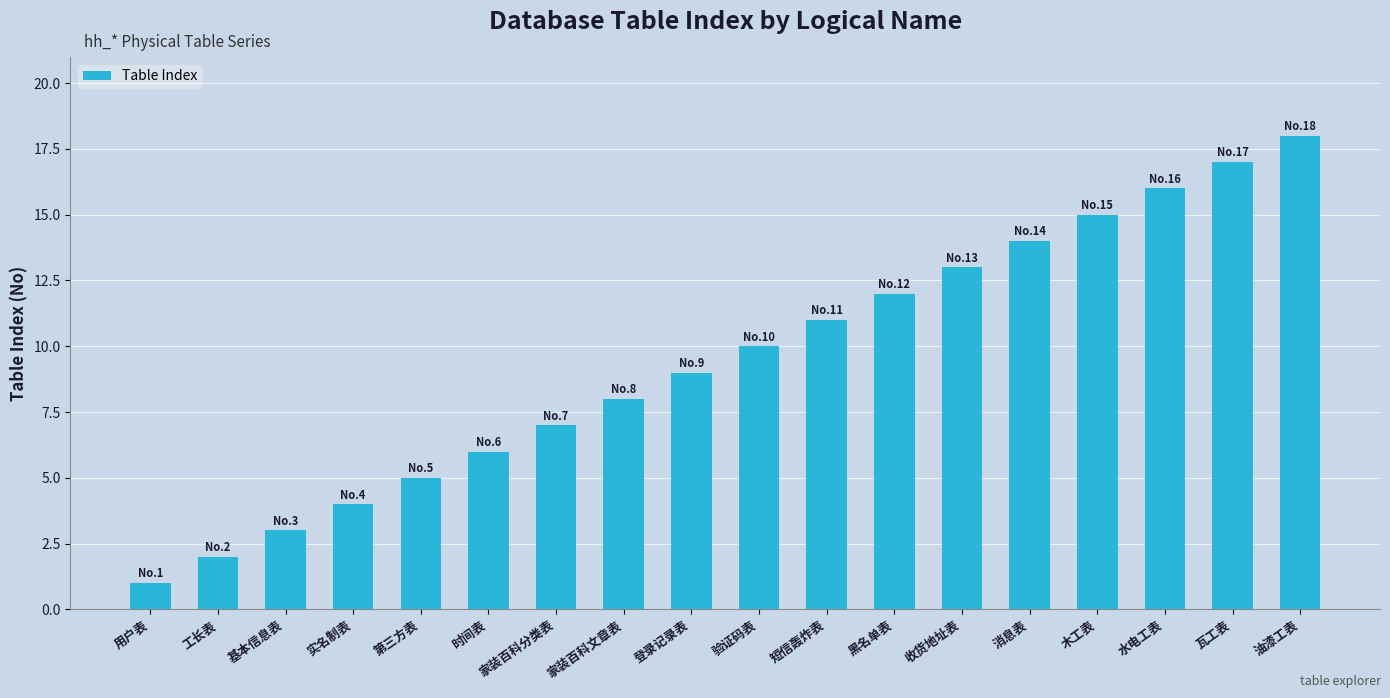

True or false: the data shows 6 at 黑名单表.

False